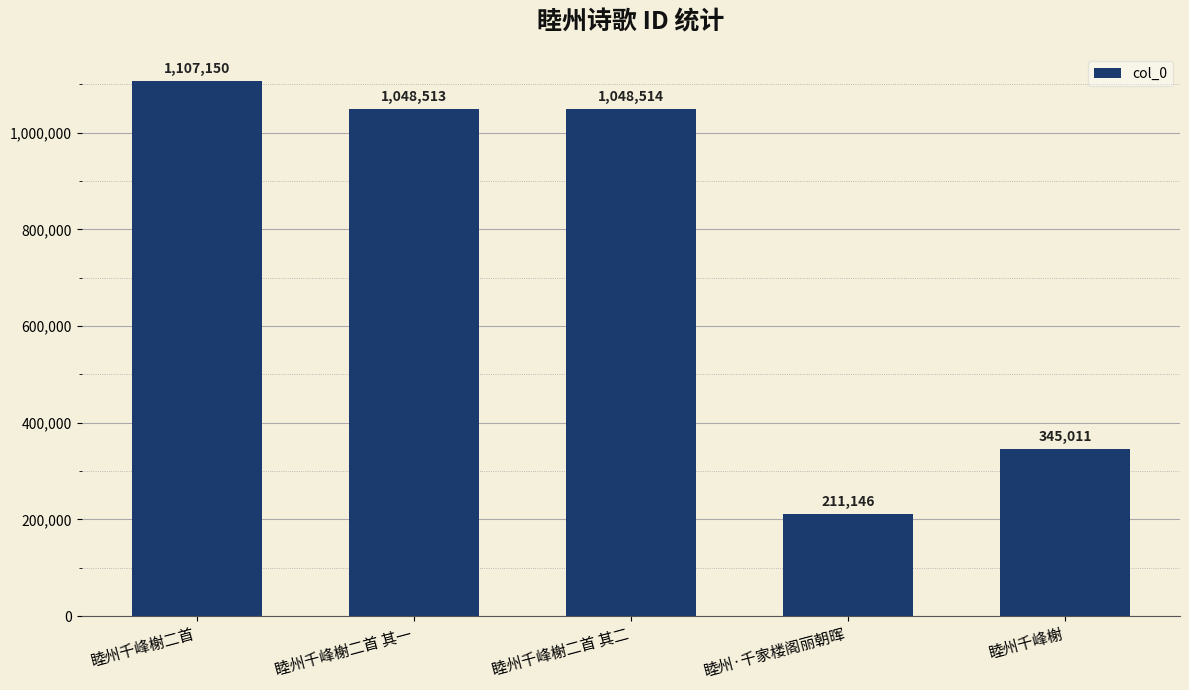

How many distinct data groups are displayed?

1